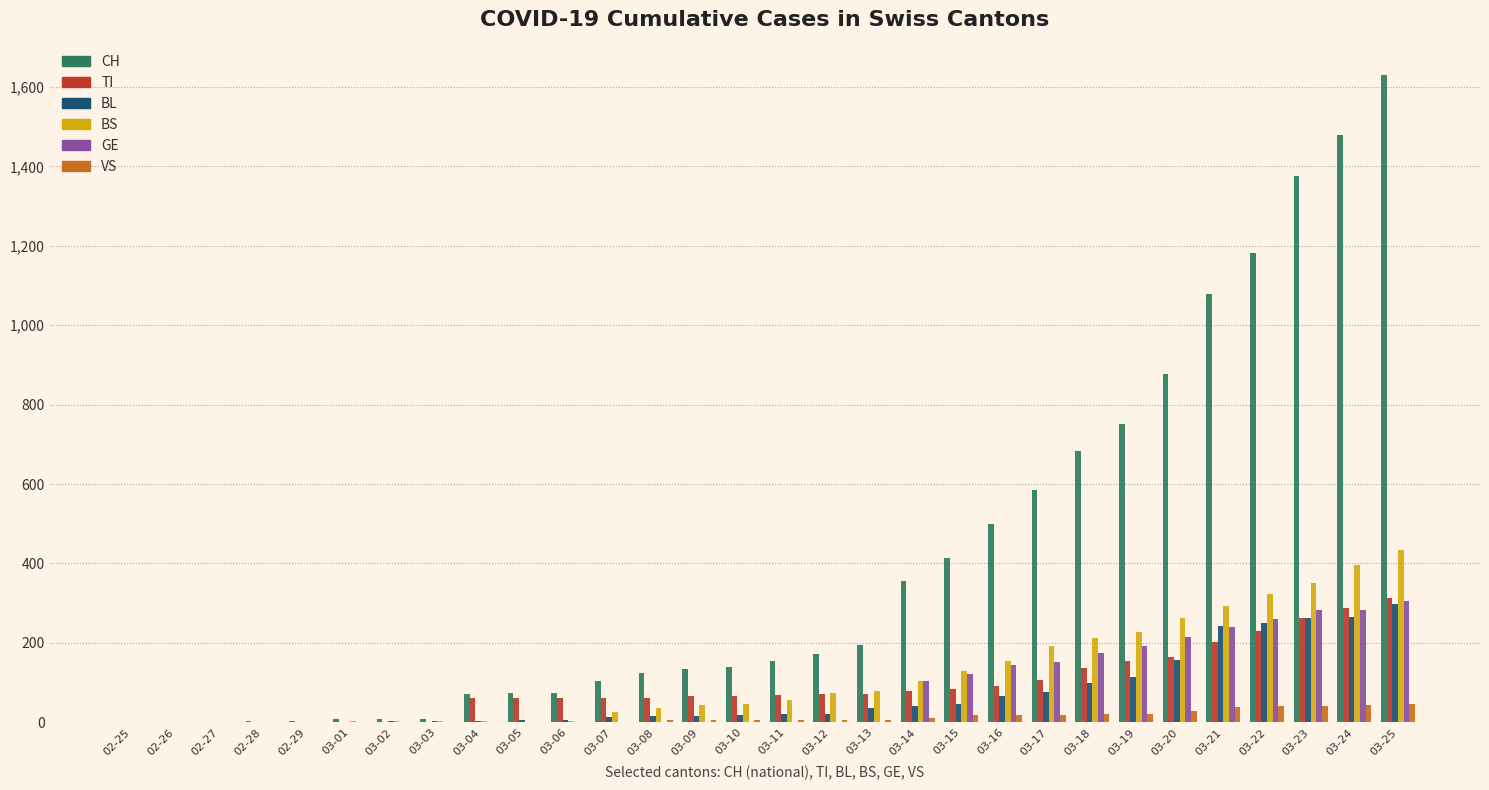

At which category is the sum across all series the highest?

03-25